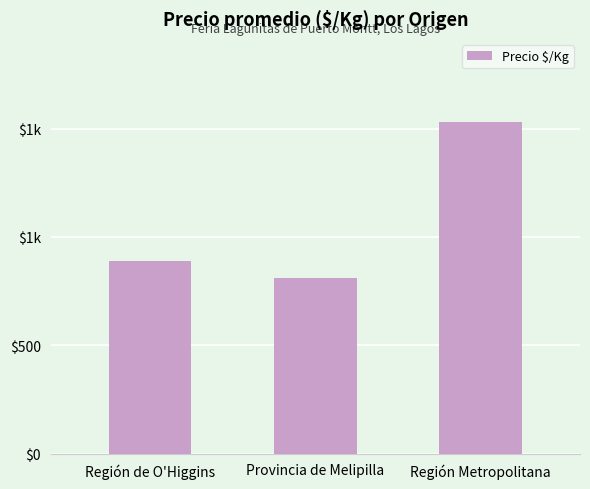

How many data points are above 891?

1